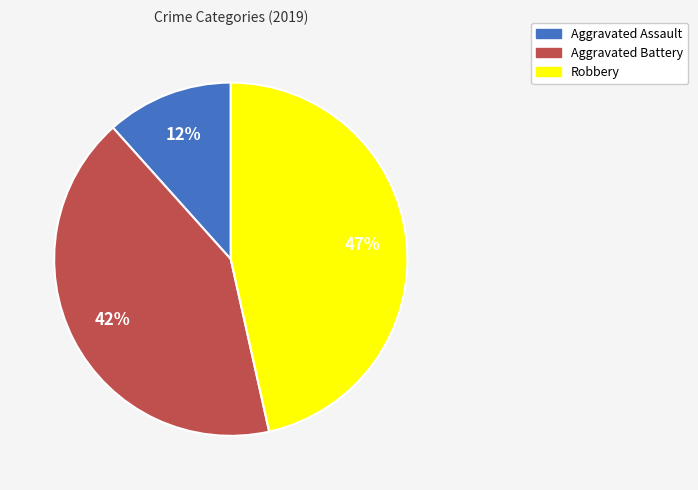

Rank the categories by value from lowest to highest.

Aggravated Assault, Aggravated Battery, Robbery